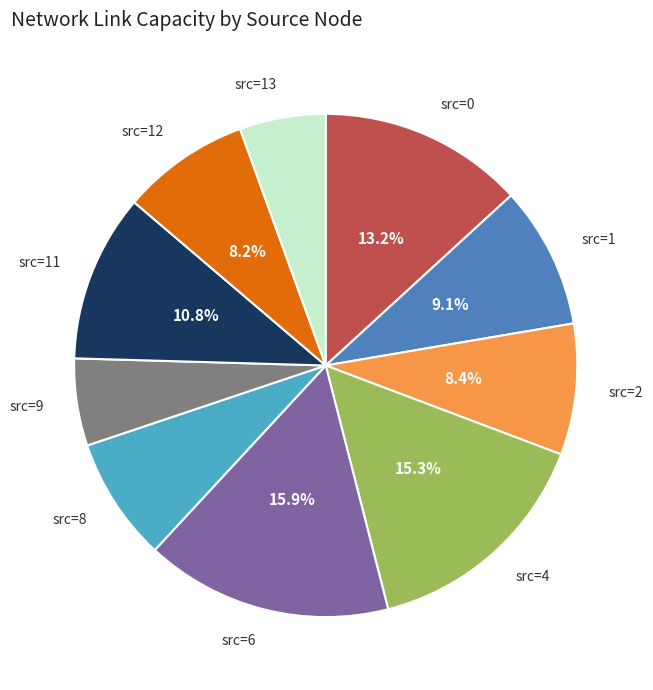

Is there a majority slice in this chart?

No